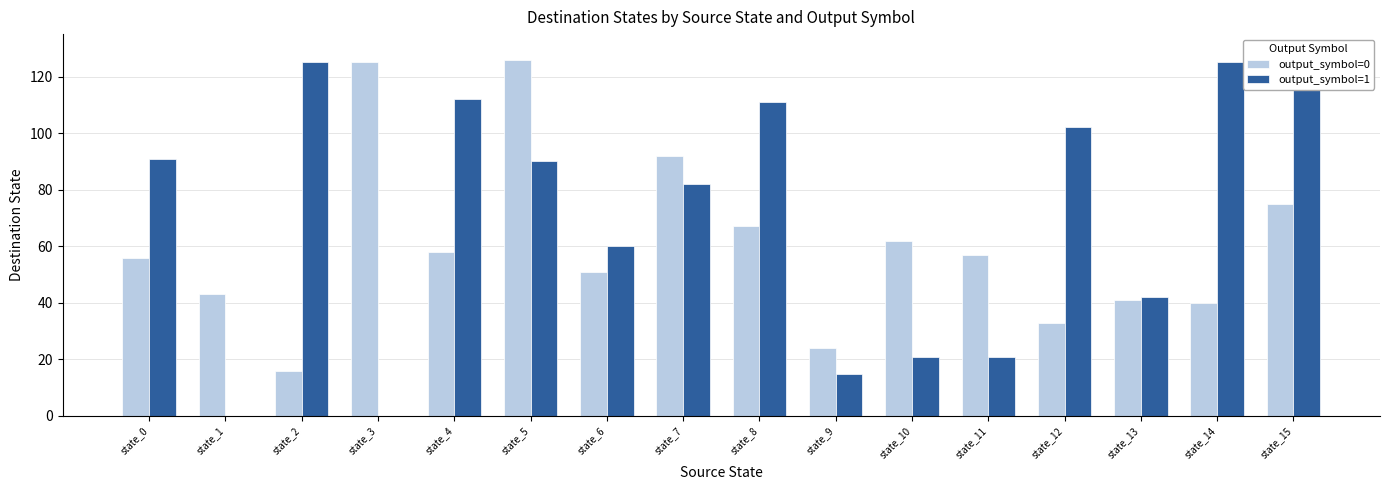

At which label is output_symbol=1 closest to 62?

state_6